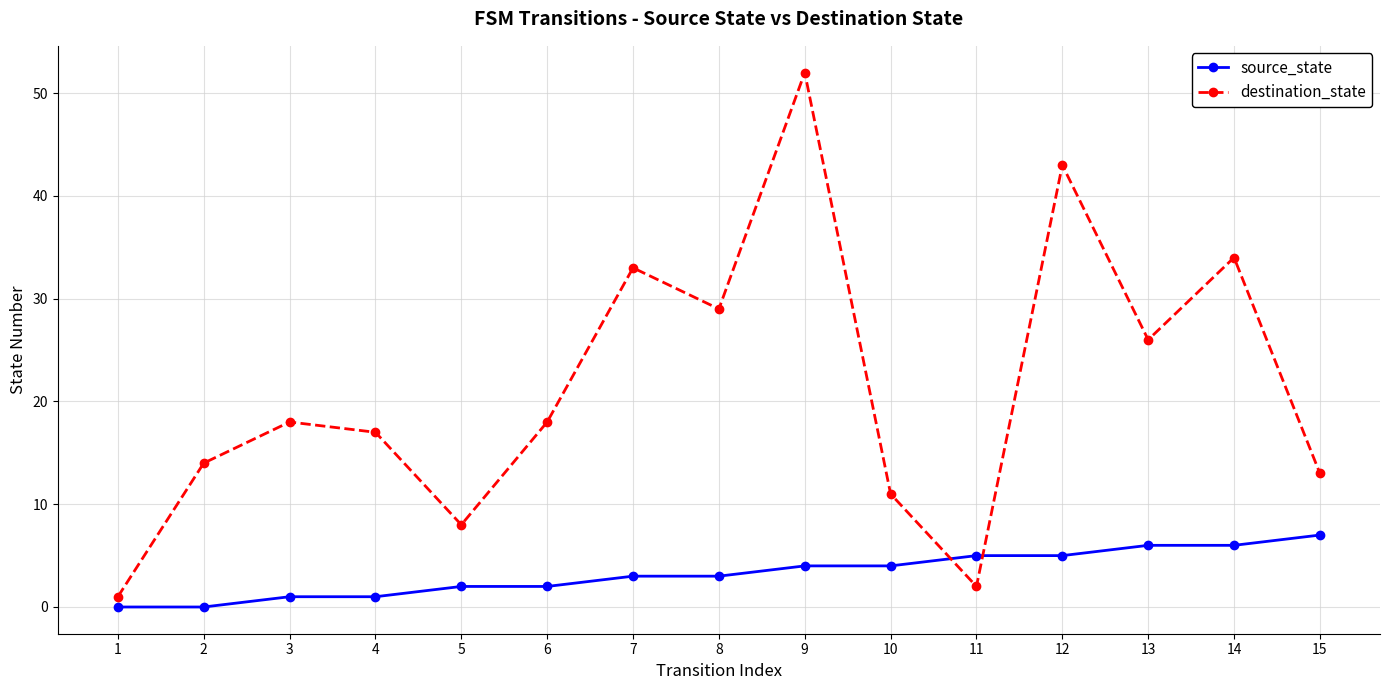

How many values in the destination_state series are below 18?

7